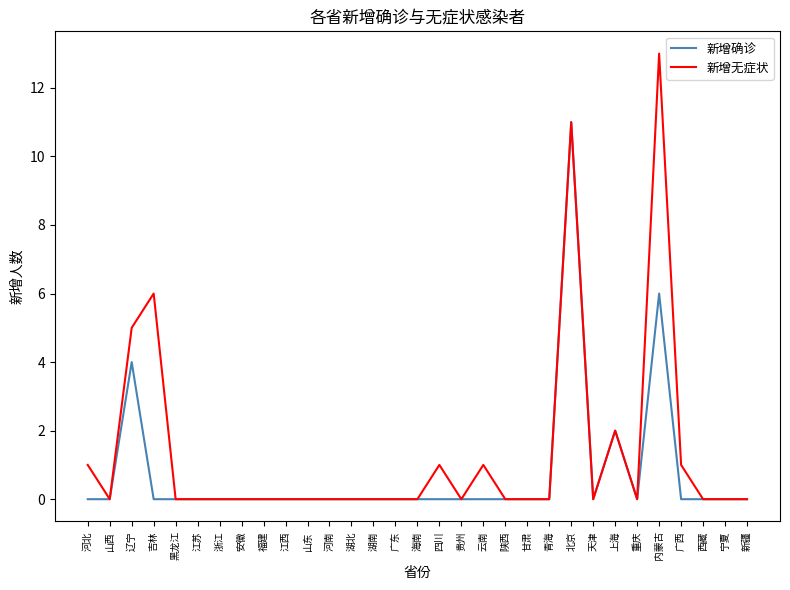

Which category has the highest value across all series?

内蒙古